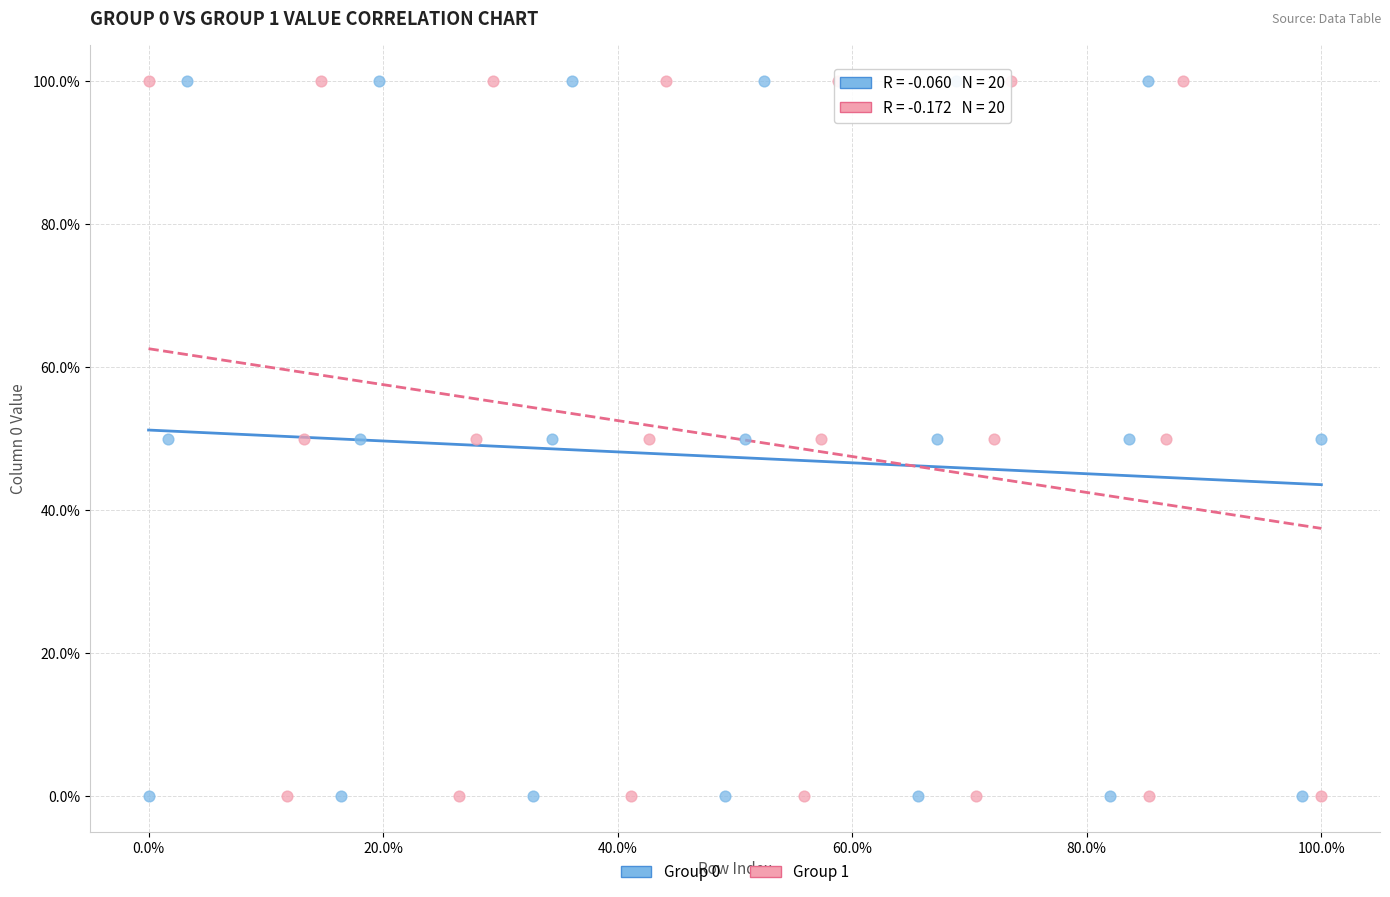

What are all the series names shown in the legend?

Group 0, Group 1